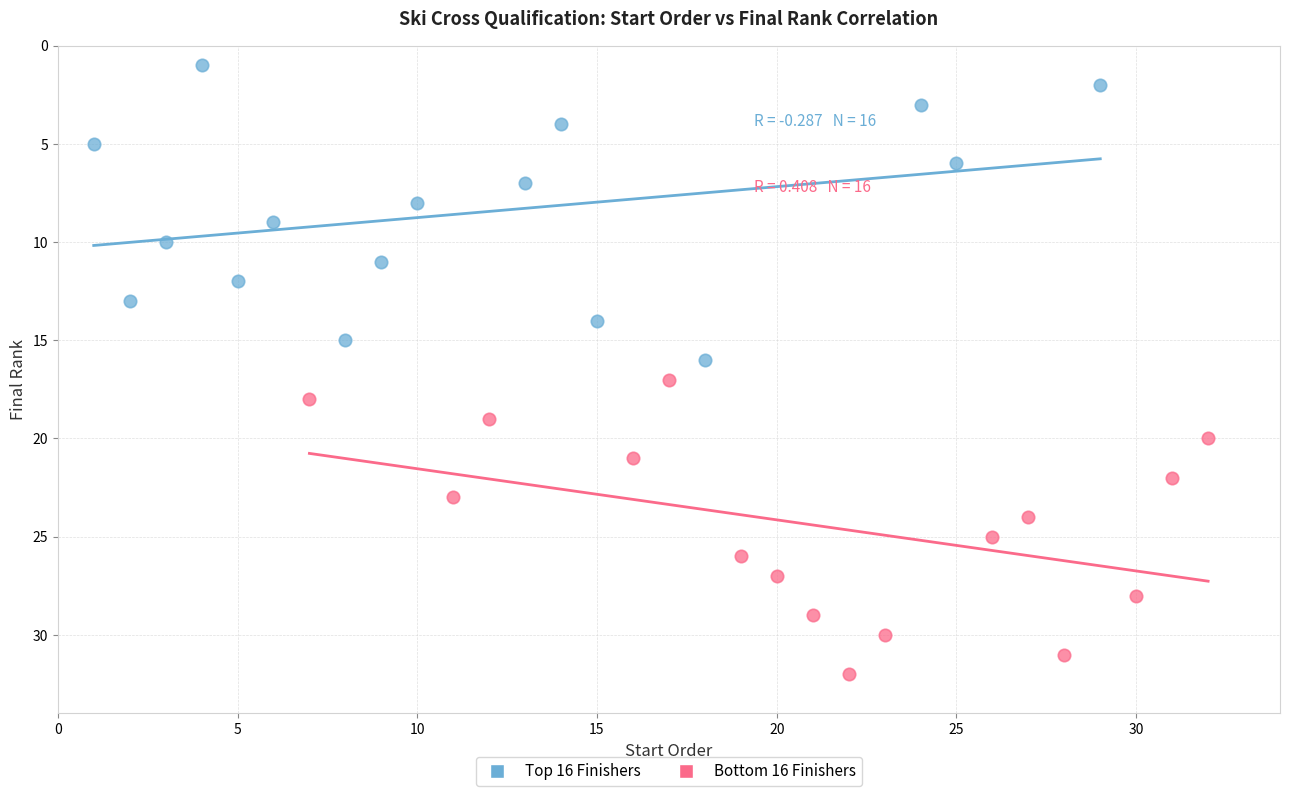

Which series reaches the minimum Y coordinate?

Top 16 Finishers